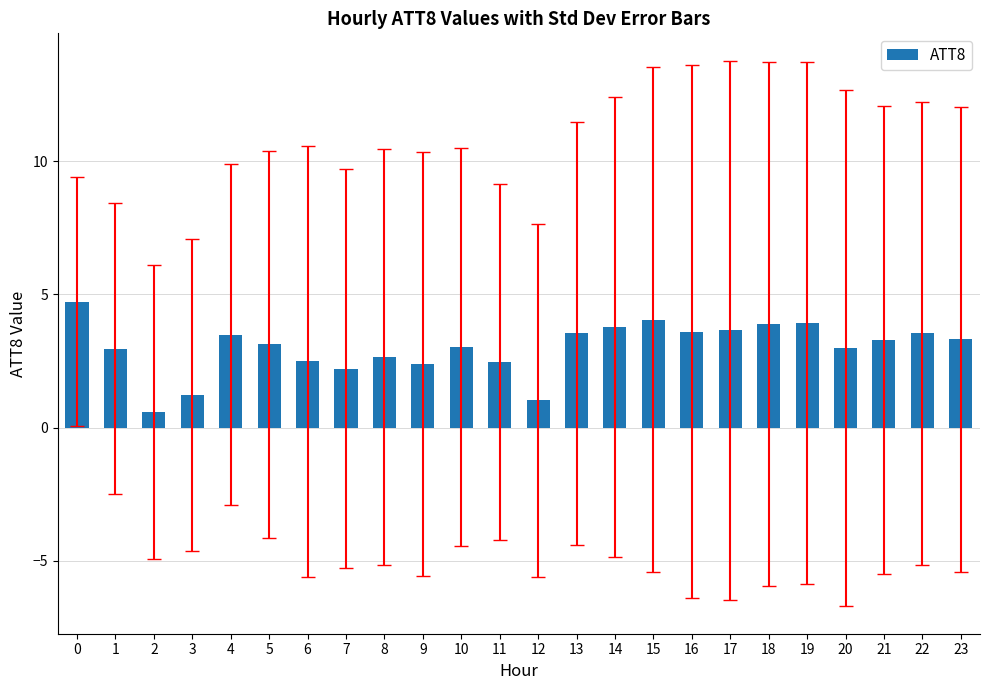

True or false: the data shows 5.3 at 13.

False